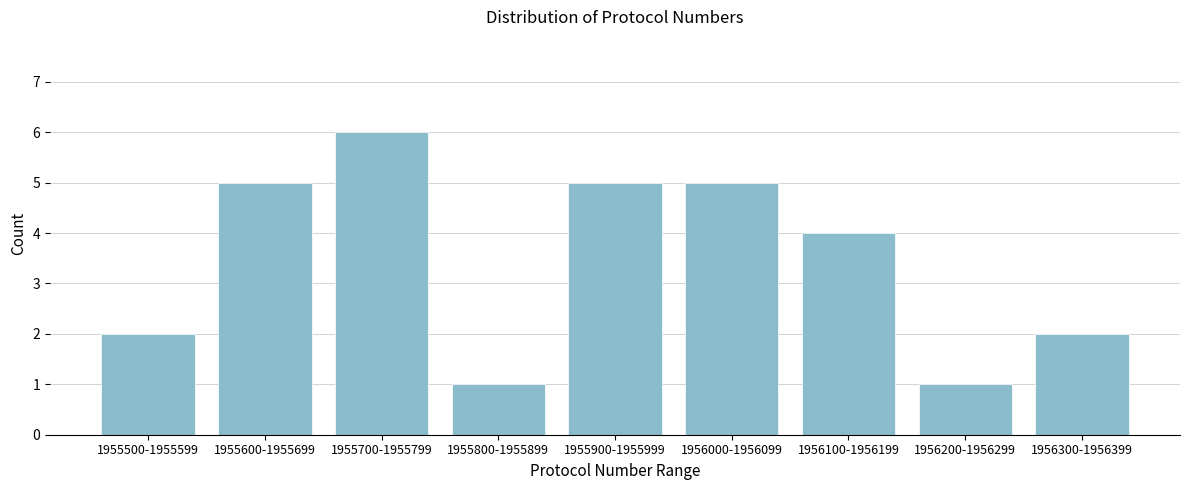

Reading left to right, transcribe all the data shown in this chart.

2	5	6	1	5	5	4	1	2